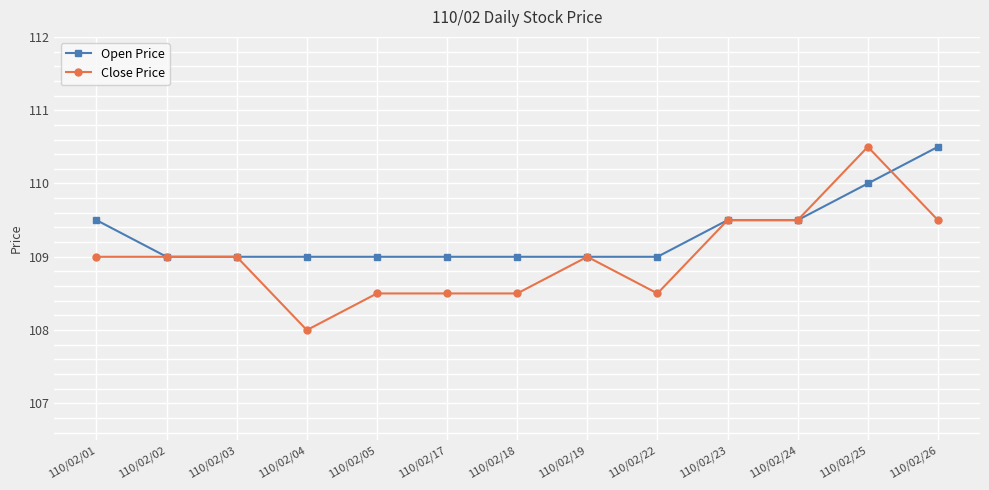

Reading right to left, what are all the values shown in this chart?

Open Price: 110/02/26=110.5	110/02/25=110.0	110/02/24=109.5	110/02/23=109.5	110/02/22=109.0	110/02/19=109.0	110/02/18=109.0	110/02/17=109.0	110/02/05=109.0	110/02/04=109.0	110/02/03=109.0	110/02/02=109.0	110/02/01=109.5
Close Price: 110/02/26=109.5	110/02/25=110.5	110/02/24=109.5	110/02/23=109.5	110/02/22=108.5	110/02/19=109.0	110/02/18=108.5	110/02/17=108.5	110/02/05=108.5	110/02/04=108.0	110/02/03=109.0	110/02/02=109.0	110/02/01=109.0